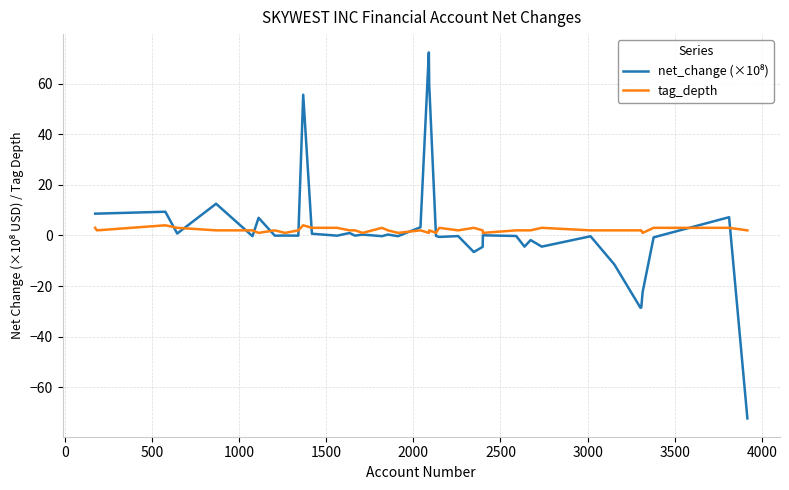

What is the greatest value displayed?

72.3